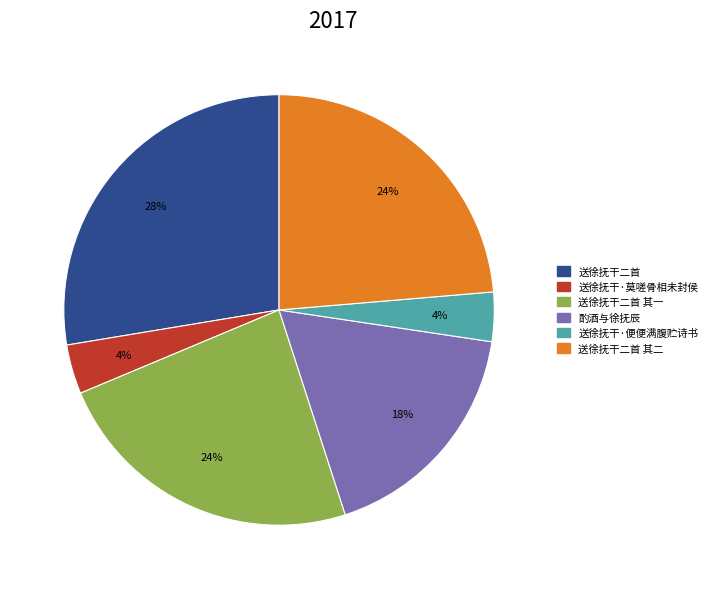

Is there a majority slice in this chart?

No